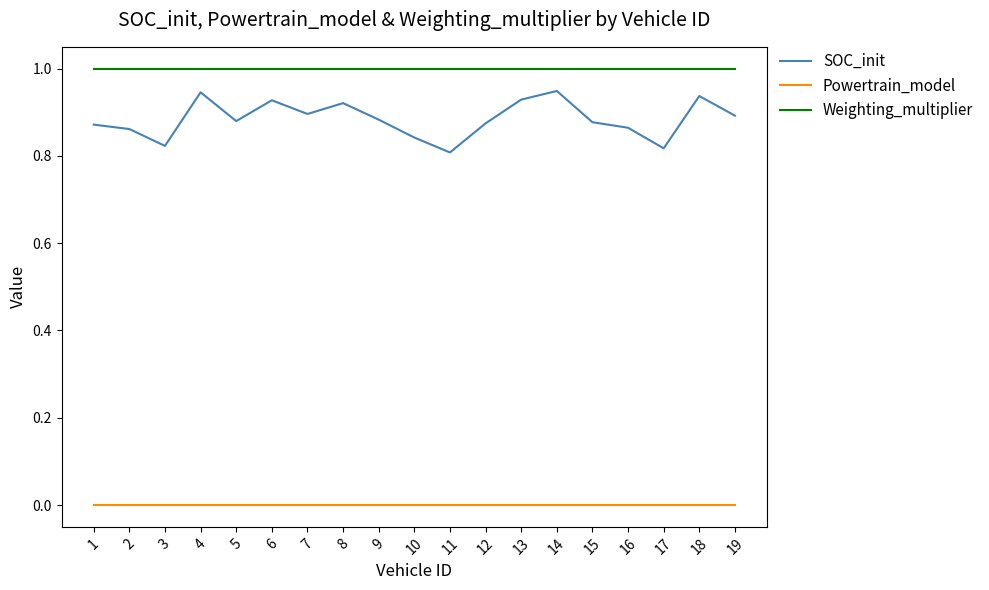

What is the maximum value shown in the chart?

1.0